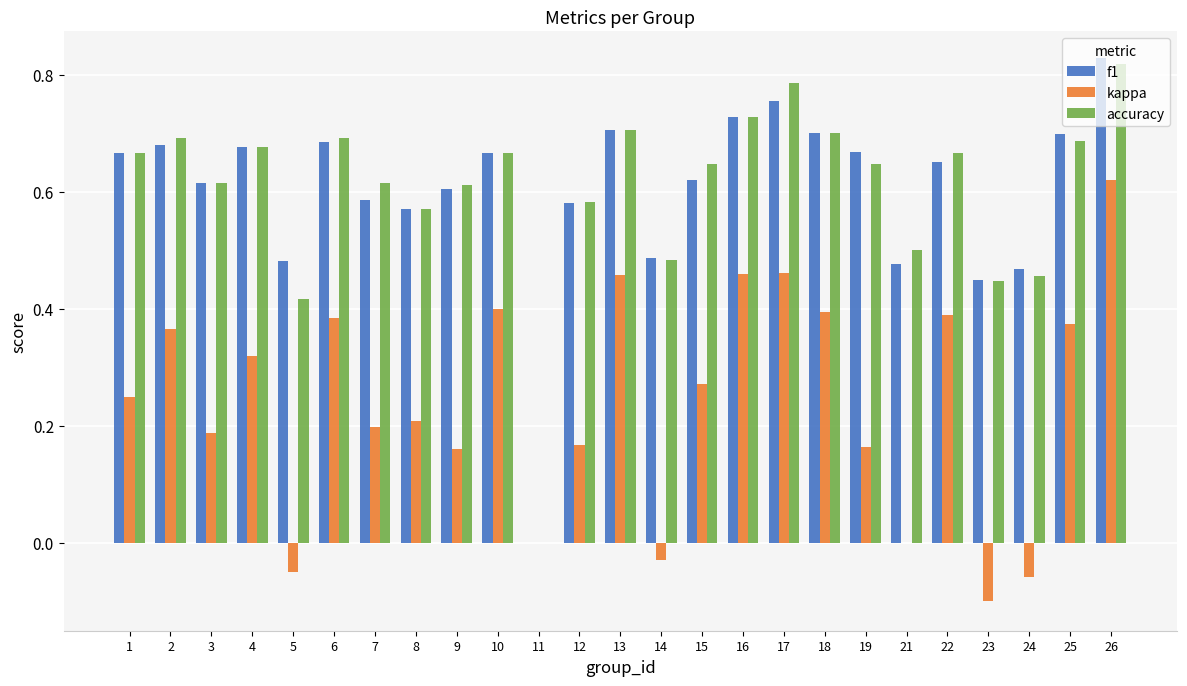

What is the total value across all series at 17?

2.0